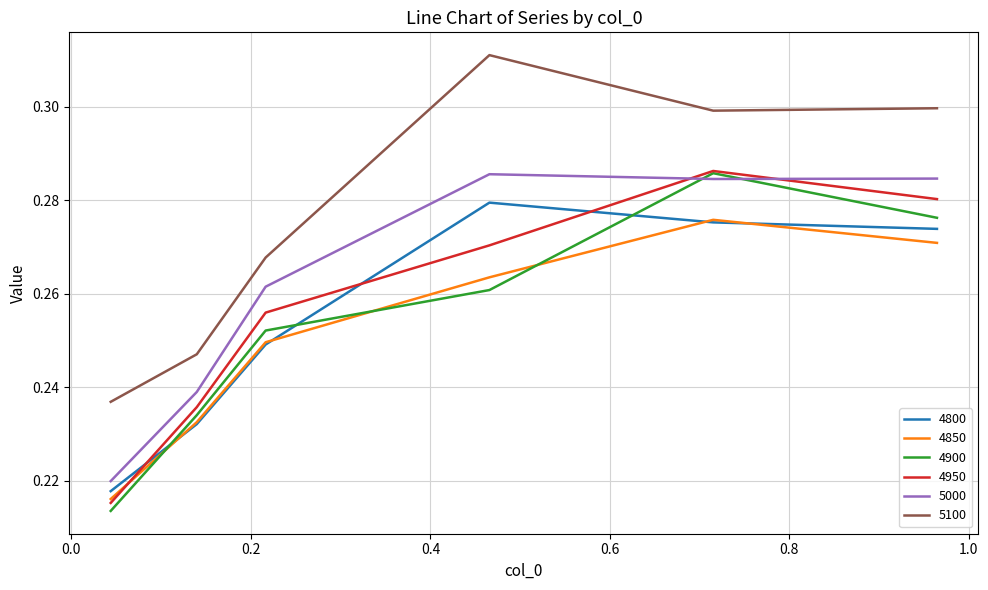

Which series has the largest total across all categories?

5100